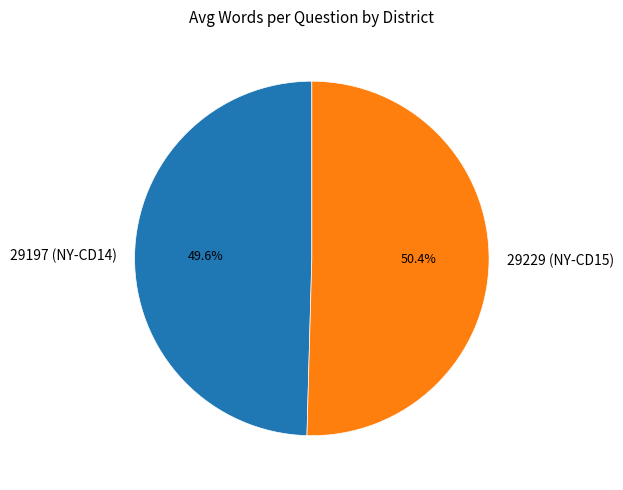

Combined, what portion of the pie is 29229 (NY-CD15) and 29197 (NY-CD14)?

100.0%